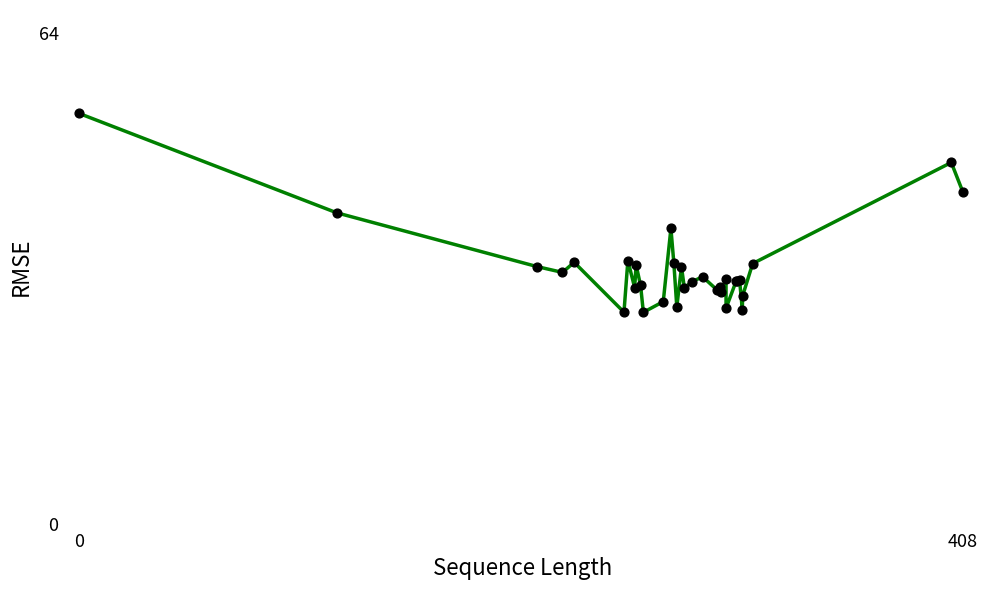

What is the difference between the maximum and minimum values?

25.9